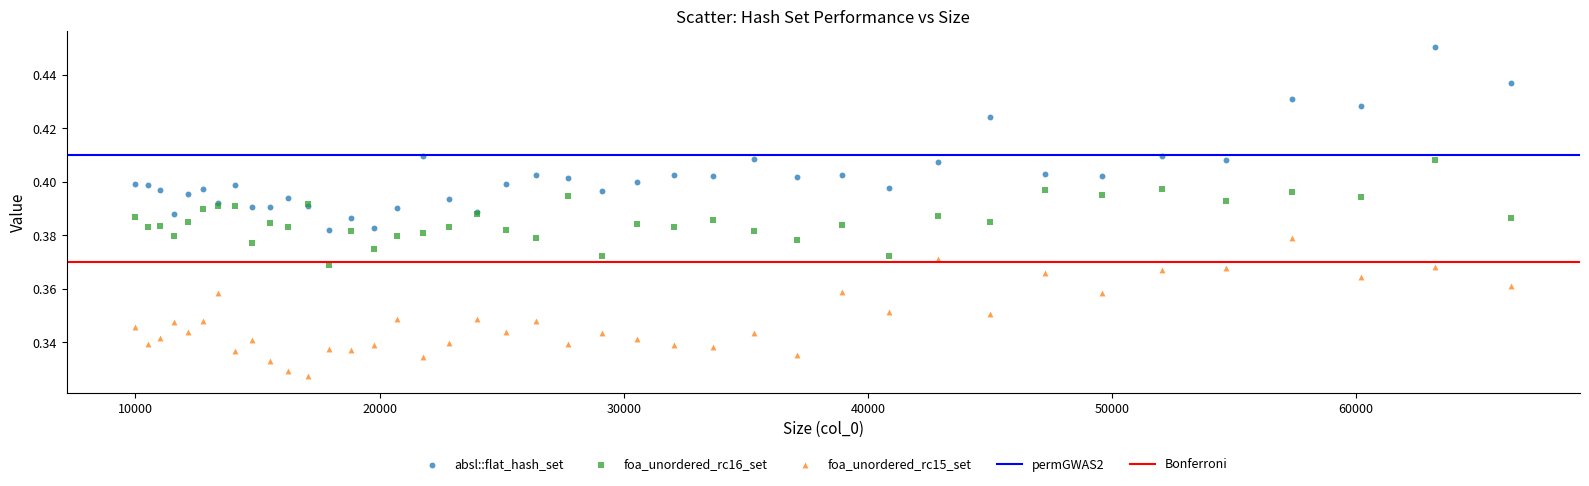

Which series reaches the maximum Y coordinate?

absl::flat_hash_set